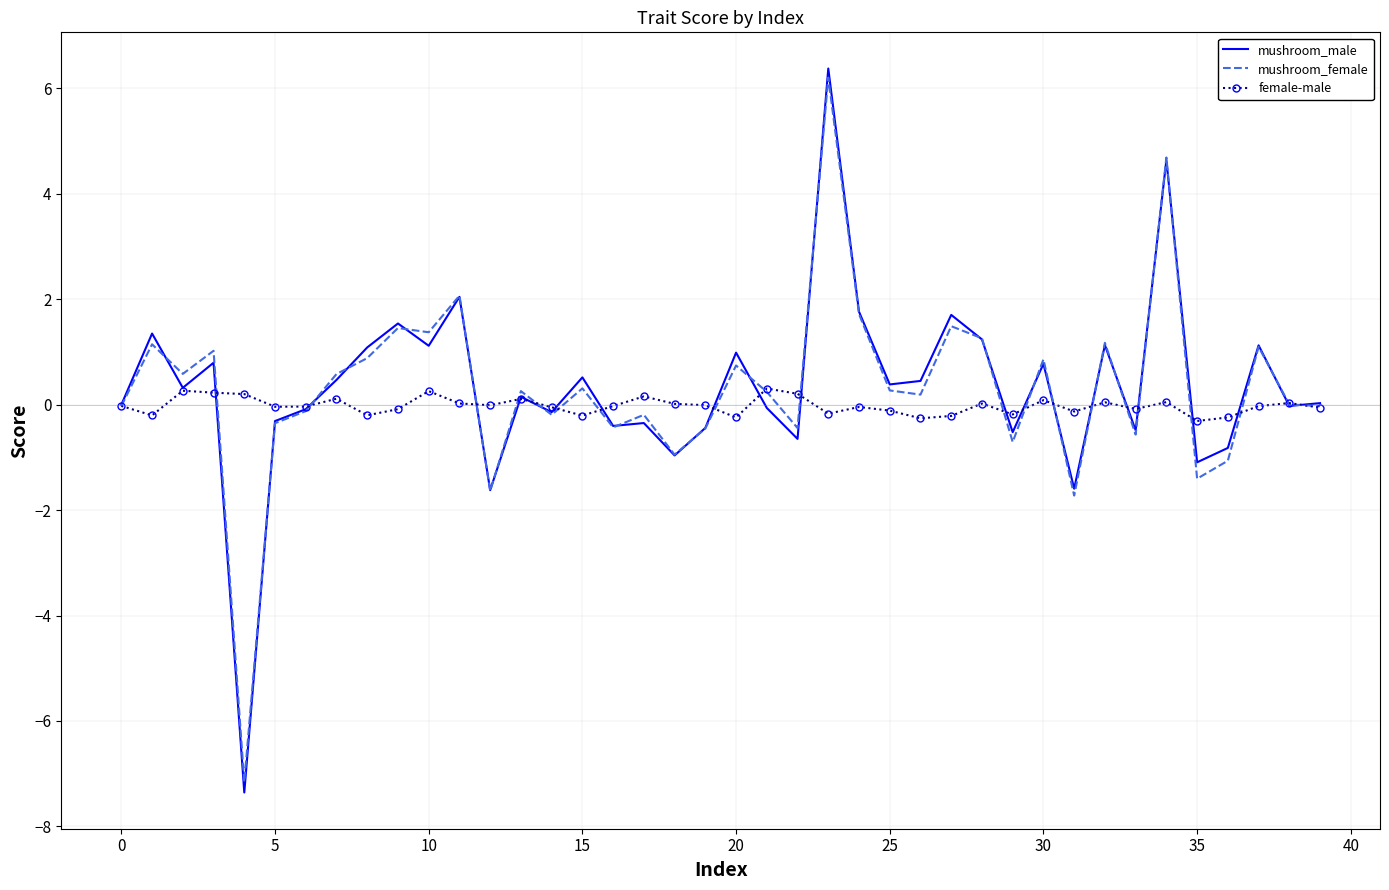

What is the minimum value for female-male?

-0.3